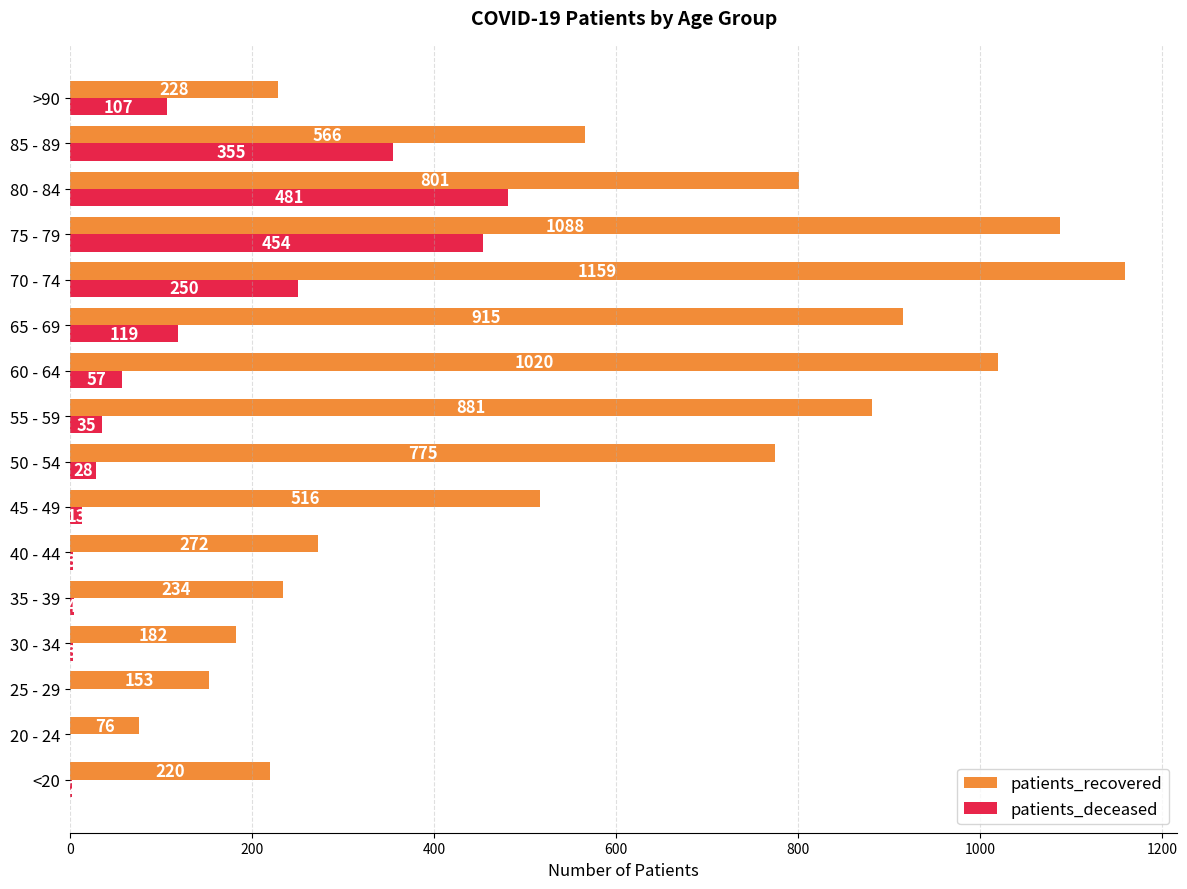

At which category is the sum across all series the highest?

75 - 79